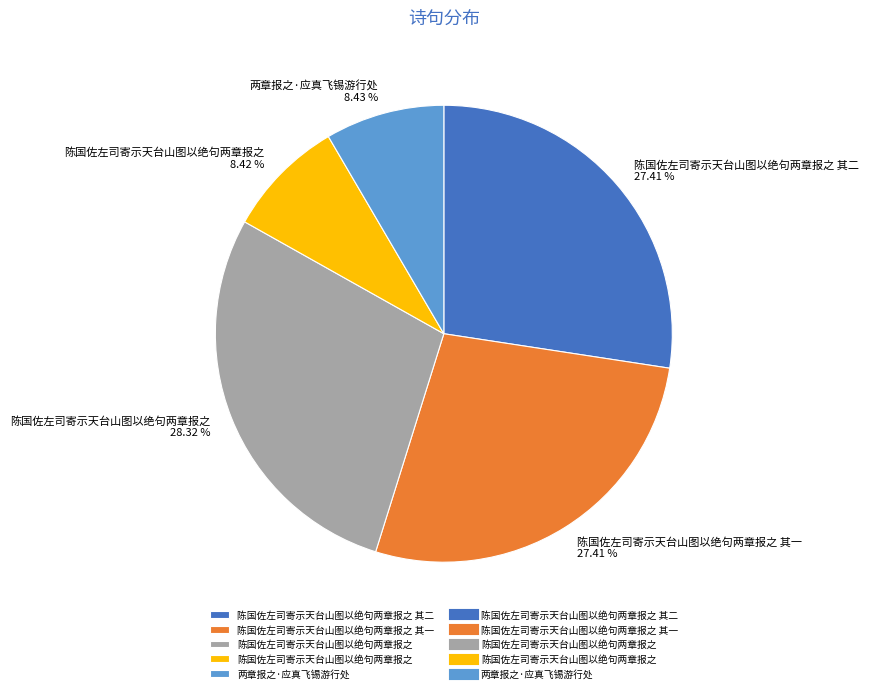

Is there any slice that represents more than half of the pie?

No